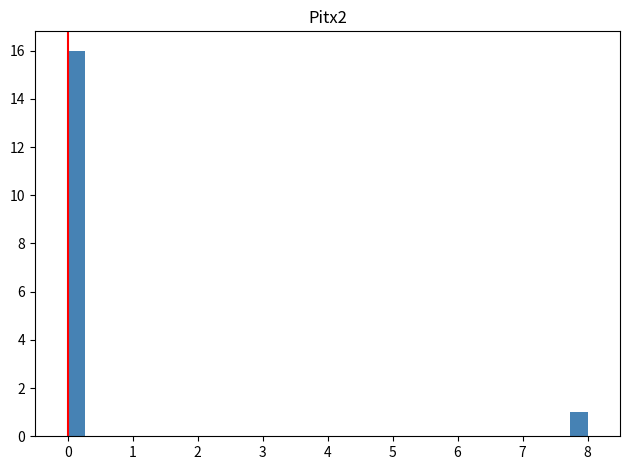

Around what value on the x-axis is the tallest bar? Give the approximate position of its centre, as read against the axis.

0.1